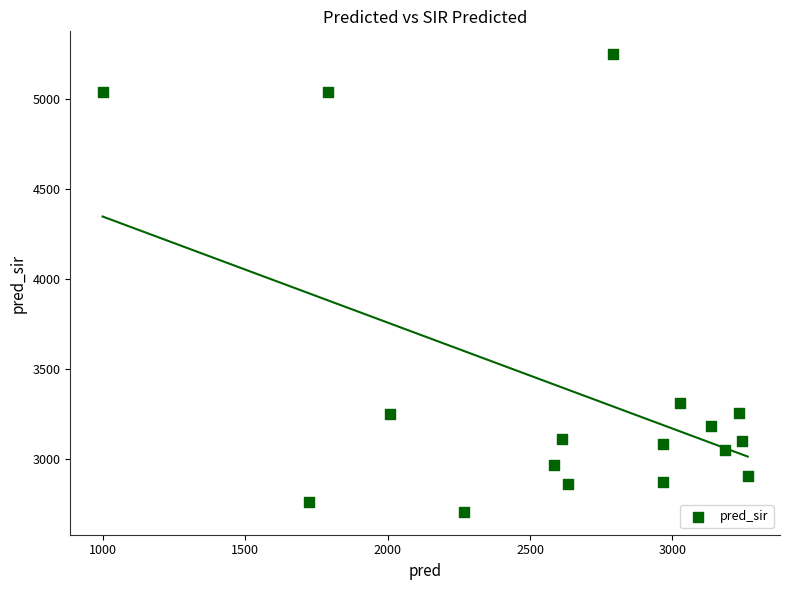

What is the range of X values (max minus min)?

2267.0